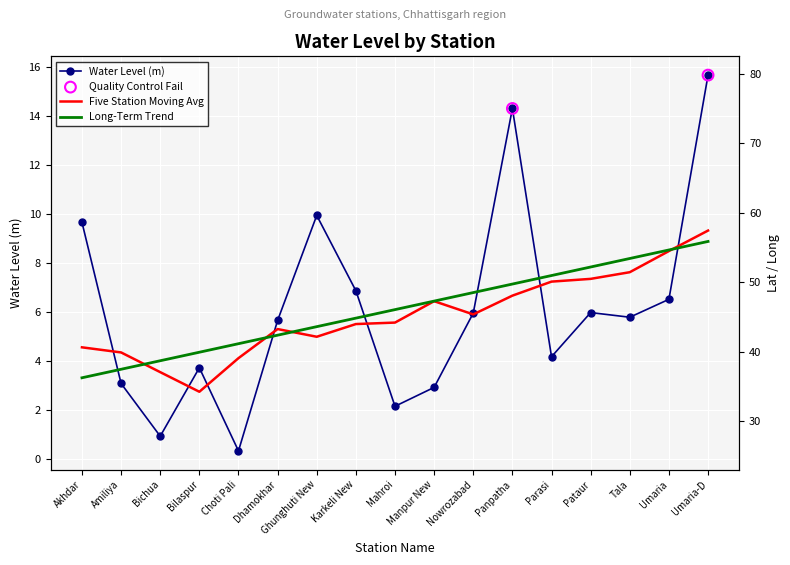

At how many categories does at least one series exceed 29?

17